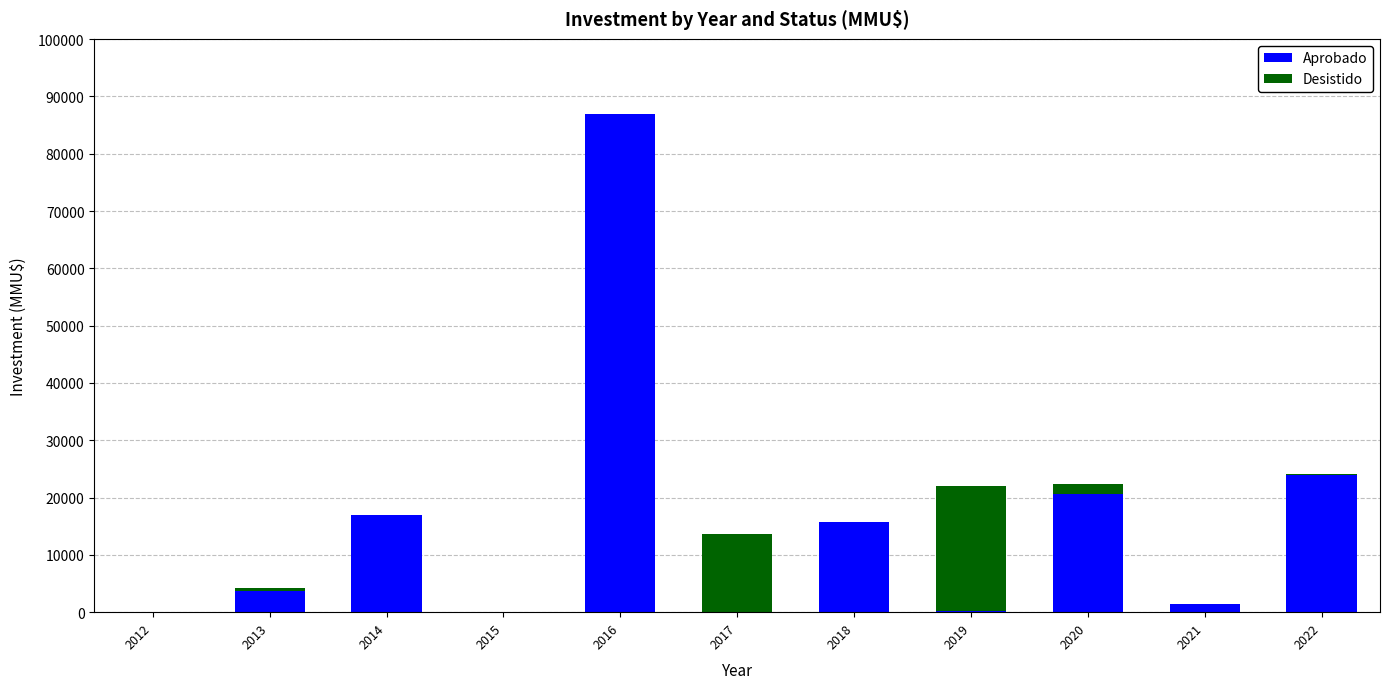

Which category has the highest value in the Aprobado series?

2016